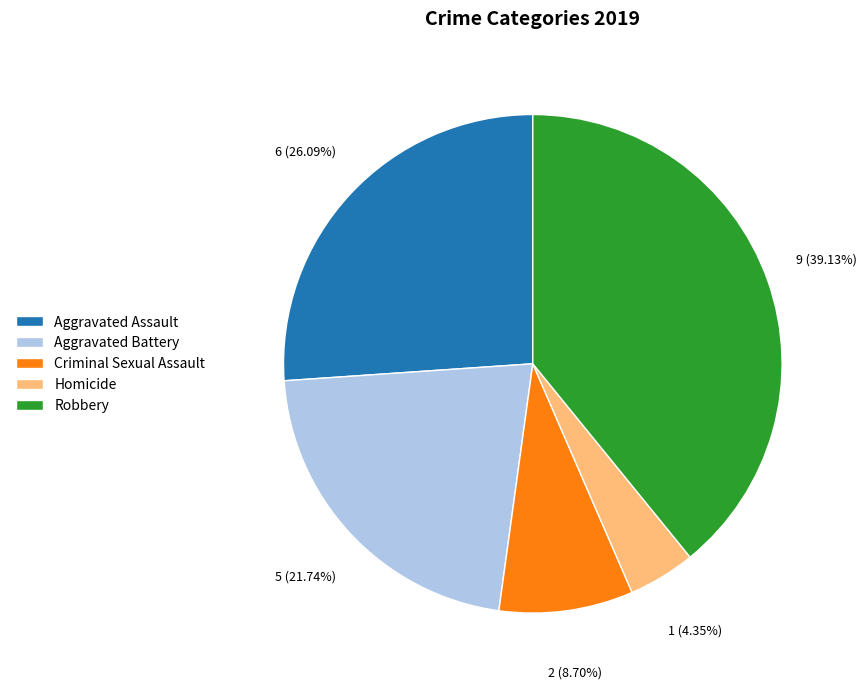

Does any single category account for the majority?

No